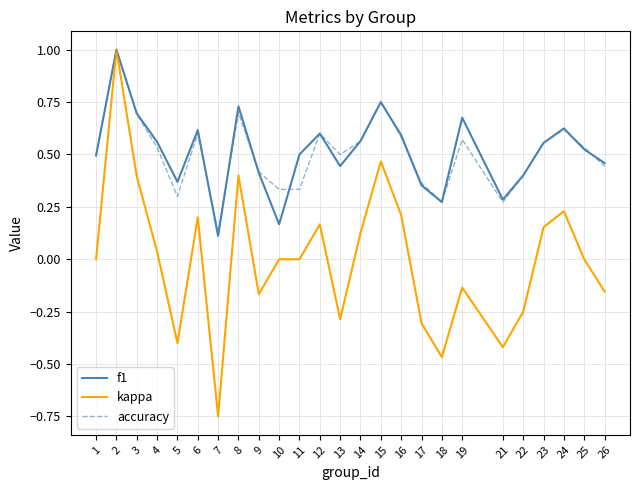

At which label does accuracy reach its peak?

2